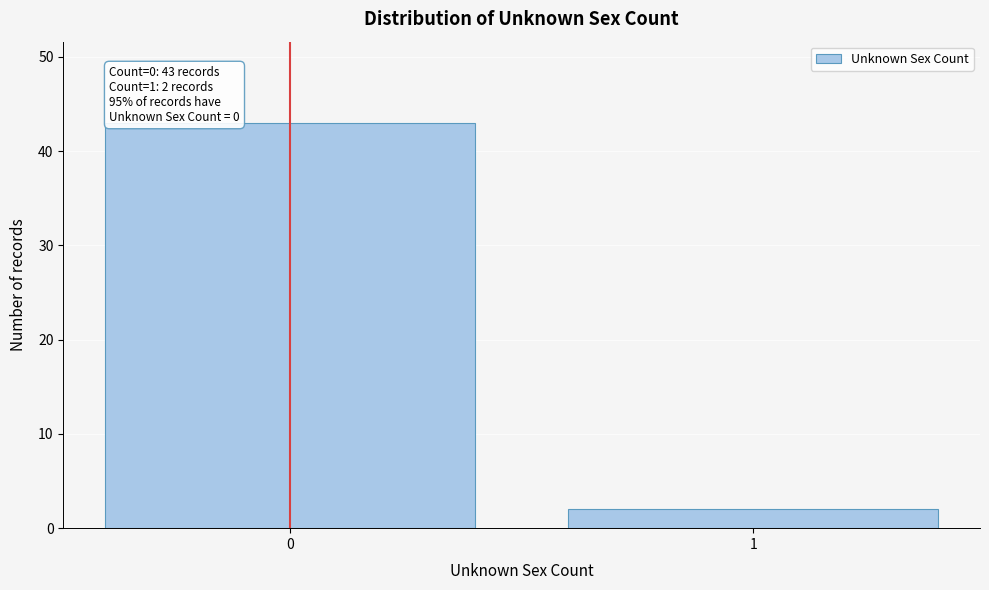

Reading right to left, list all the values displayed in this chart.

1=2	0=43